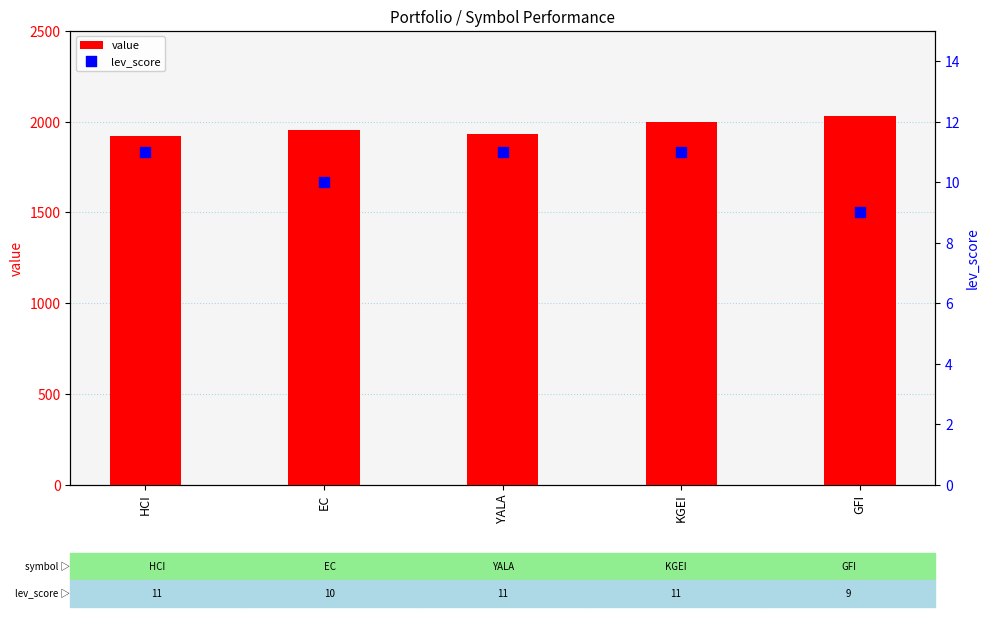

At which category is the sum across all series the highest?

GFI